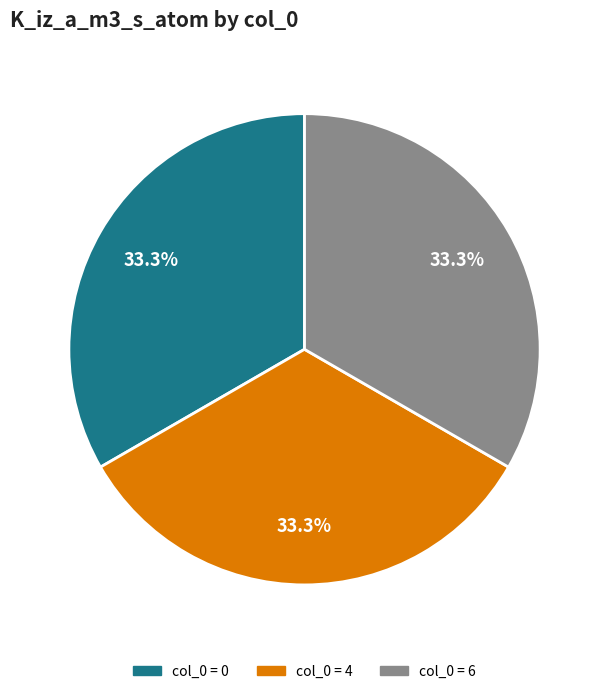

Does any single category account for the majority?

No